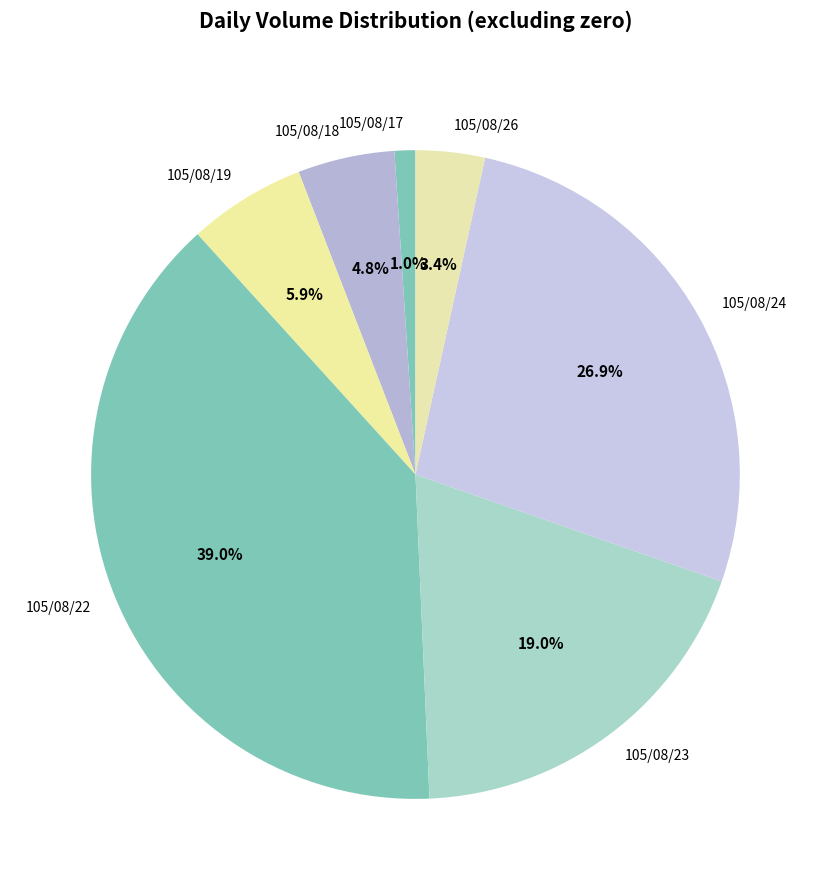

To the nearest percent, what is the difference between the 105/08/23 and 105/08/26 slice percentages?

16%